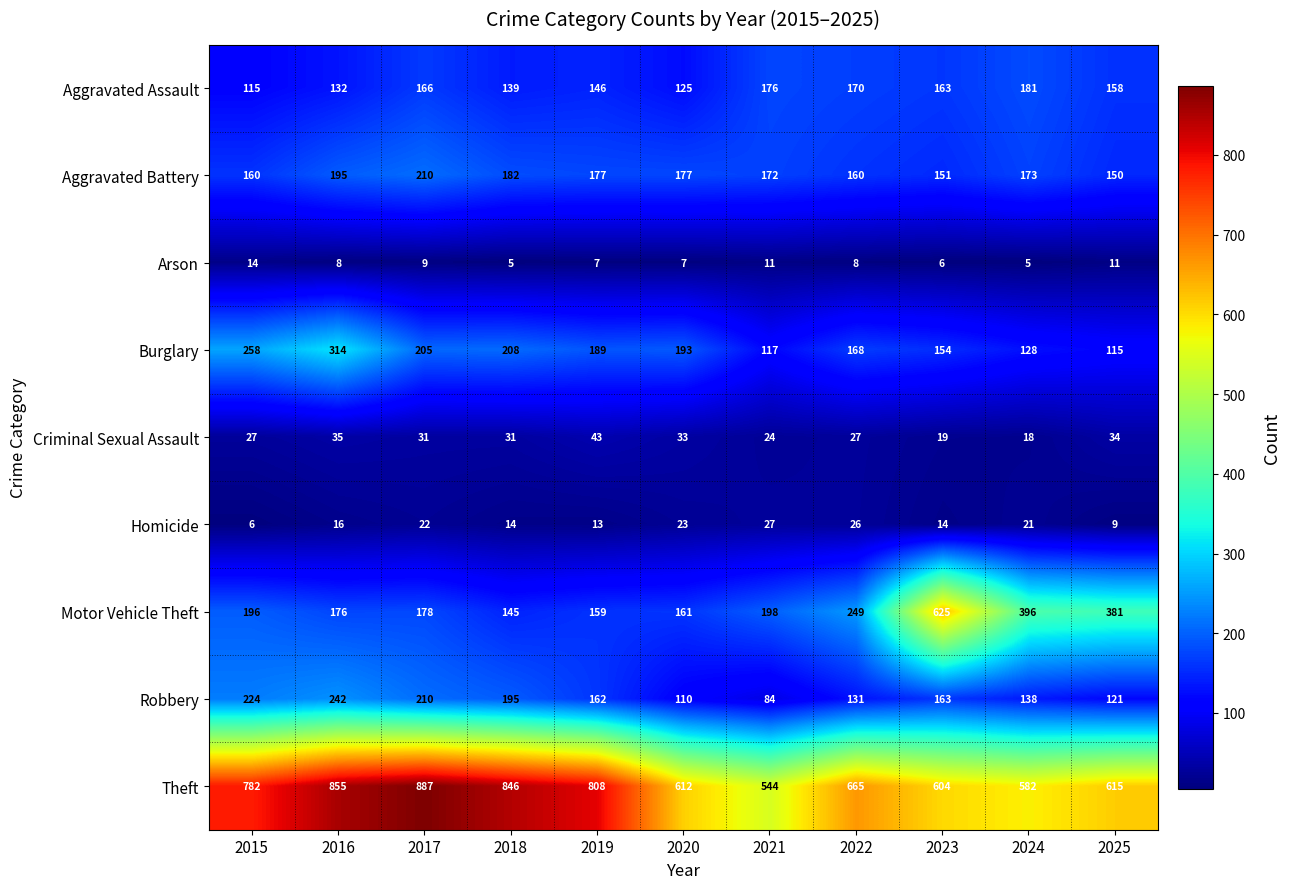

At which category is the sum across all series the highest?

2016